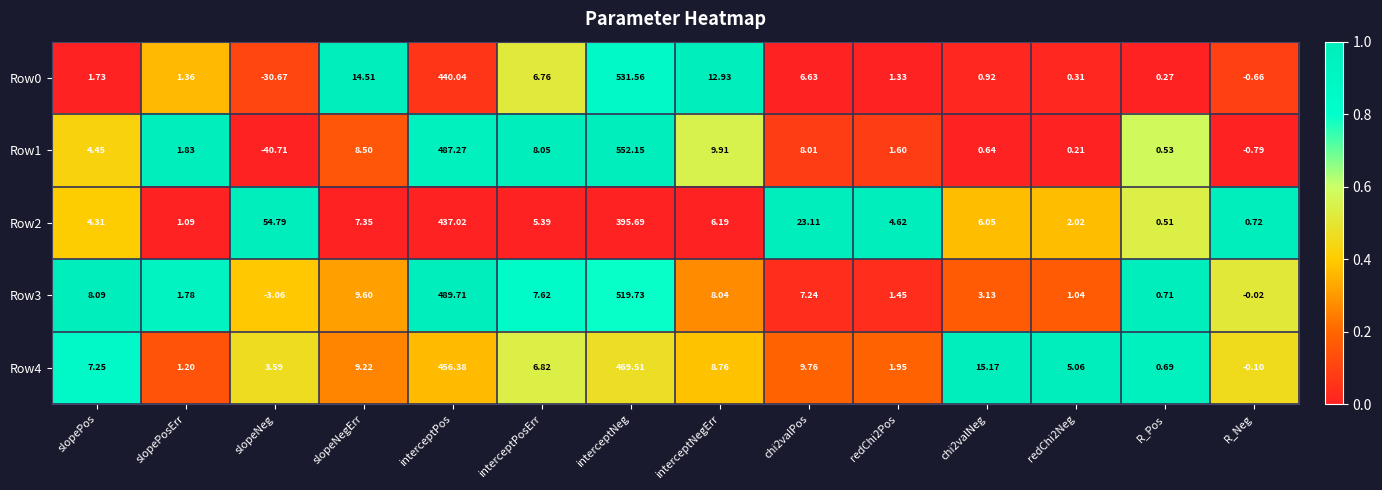

Is the value of Row2 at interceptNegErr greater than the value of Row1 at chi2valPos?

No